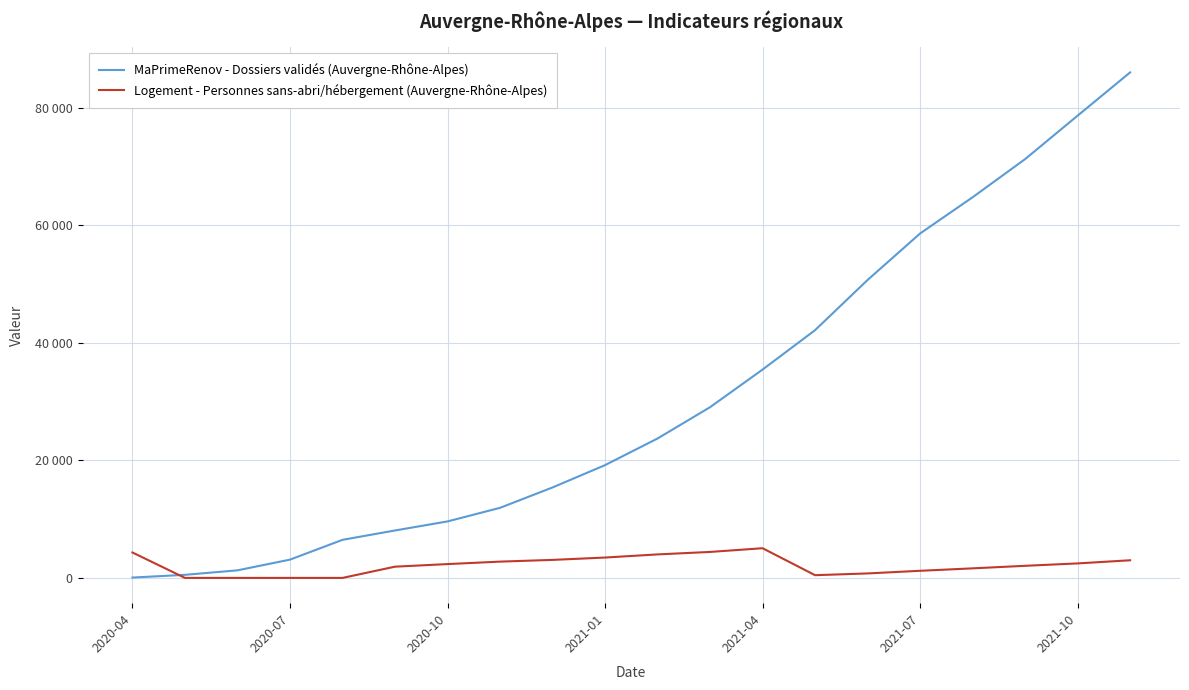

What are all the series names shown in the legend?

MaPrimeRenov - Dossiers validés (Auvergne-Rhône-Alpes), Logement - Personnes sans-abri/hébergement (Auvergne-Rhône-Alpes)